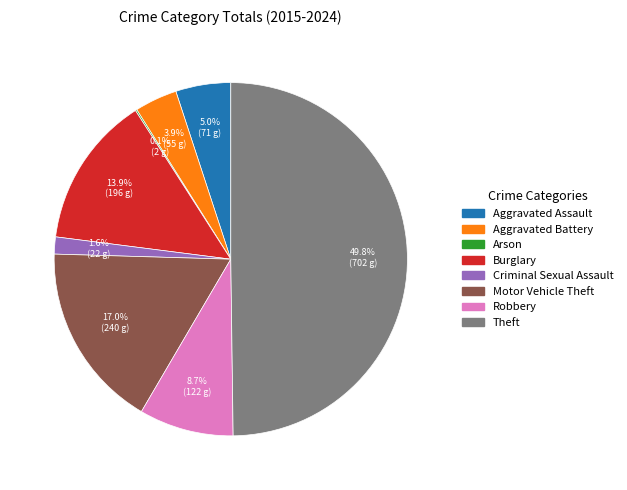

Does Aggravated Battery represent more than half of the total?

No